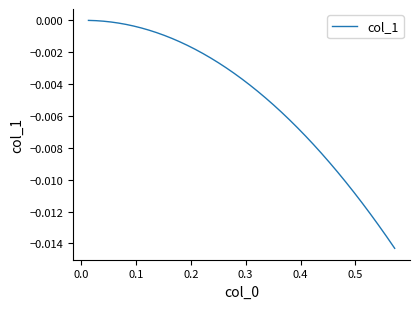

How many series are shown in this chart?

1